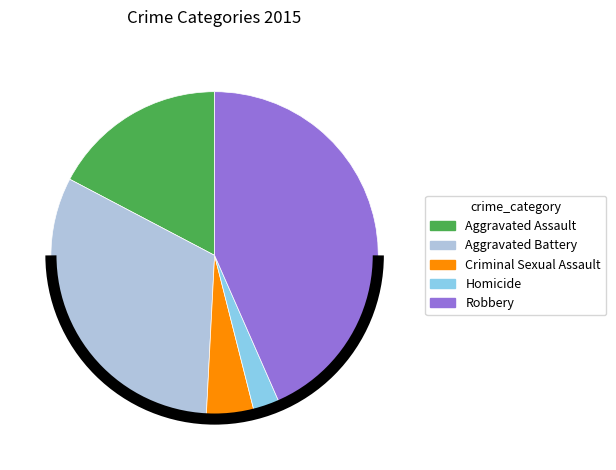

What is the ratio of the value at Homicide to the value at Aggravated Assault?

0.2